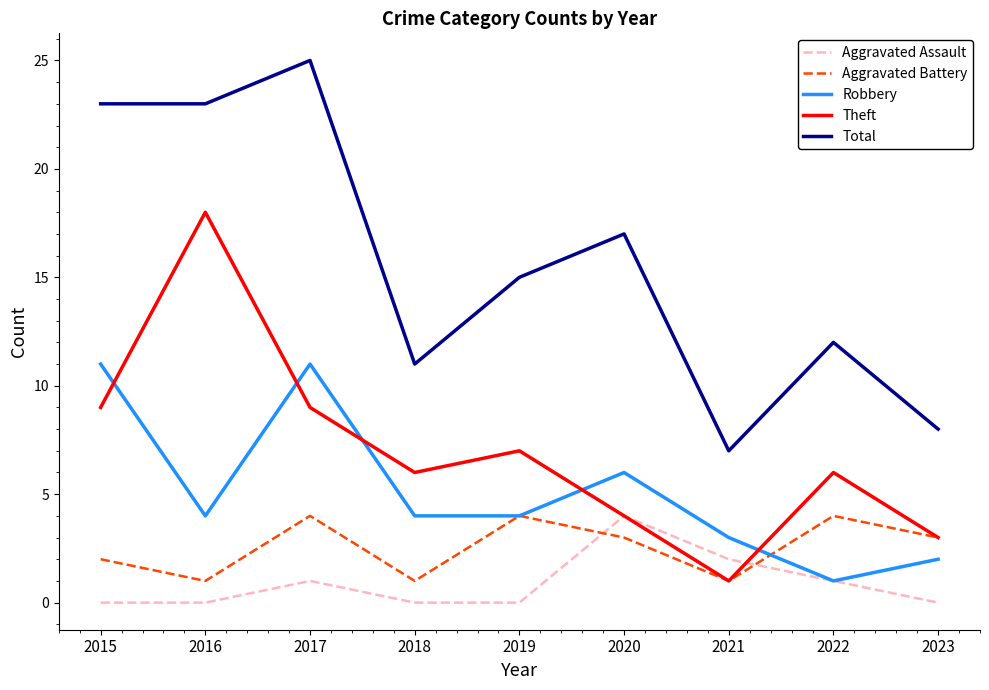

True or false: Aggravated Battery has a value of 3 at 2020.

True